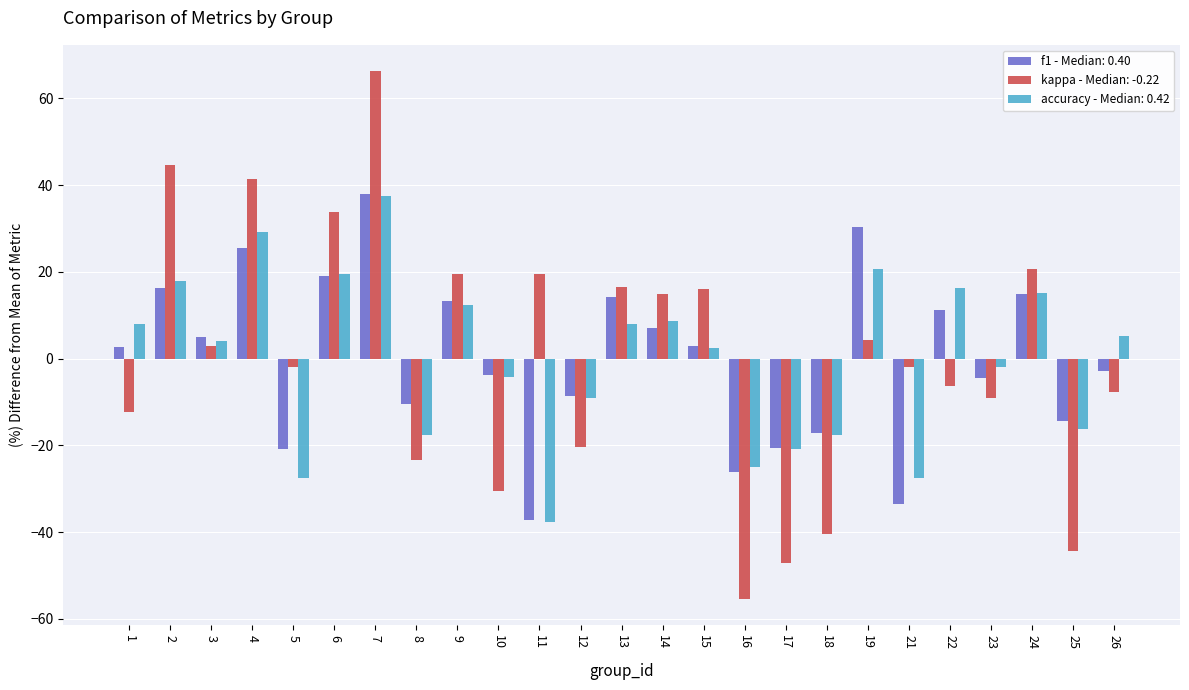

At which category does the chart reach its peak across all series?

7